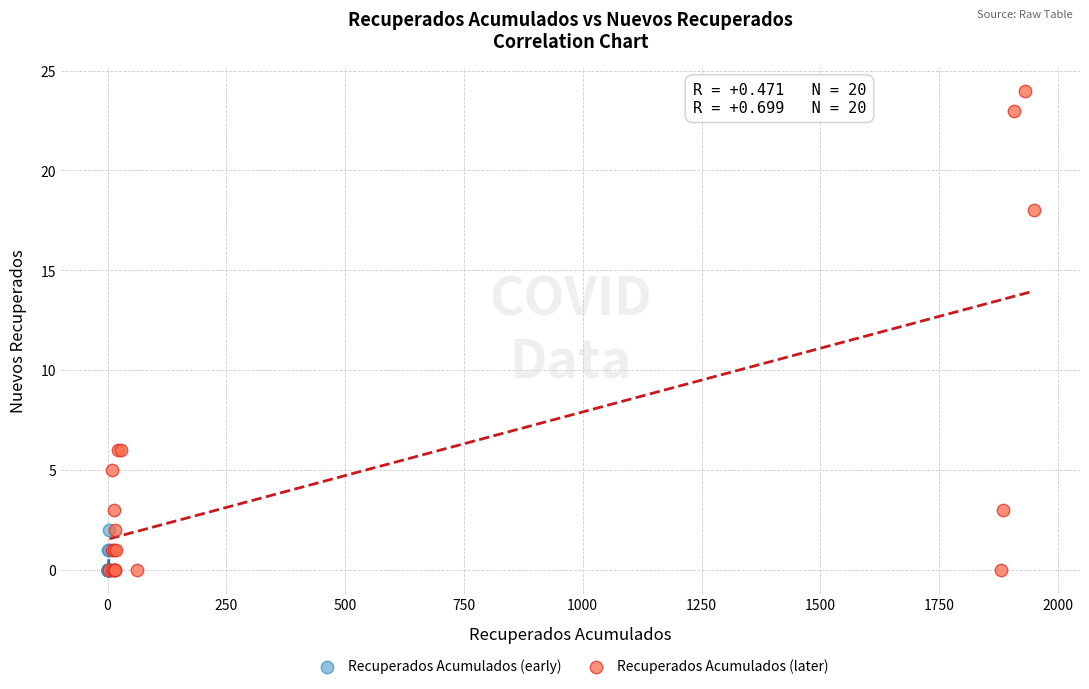

Which series has the largest Y range (max minus min)?

Recuperados Acumulados (later)